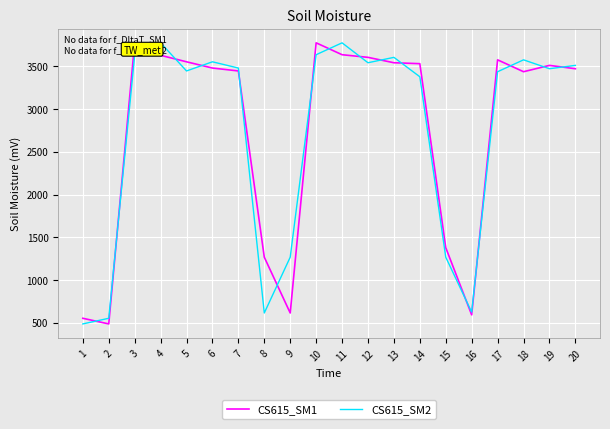

The value of CS615_SM2 at 14 is 3379. True or false?

True